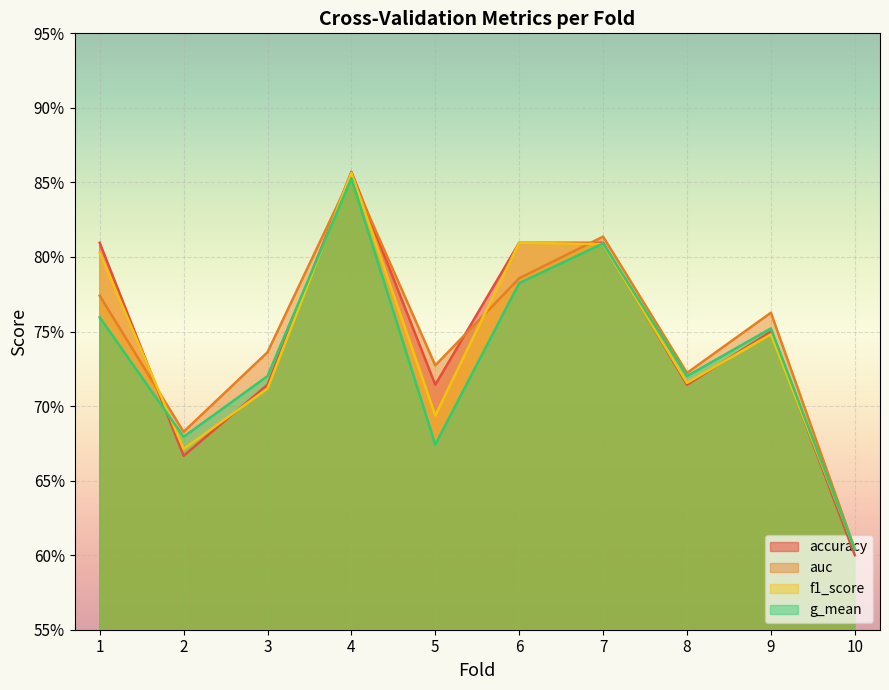

What are all the series names shown in the legend?

accuracy, auc, f1_score, g_mean